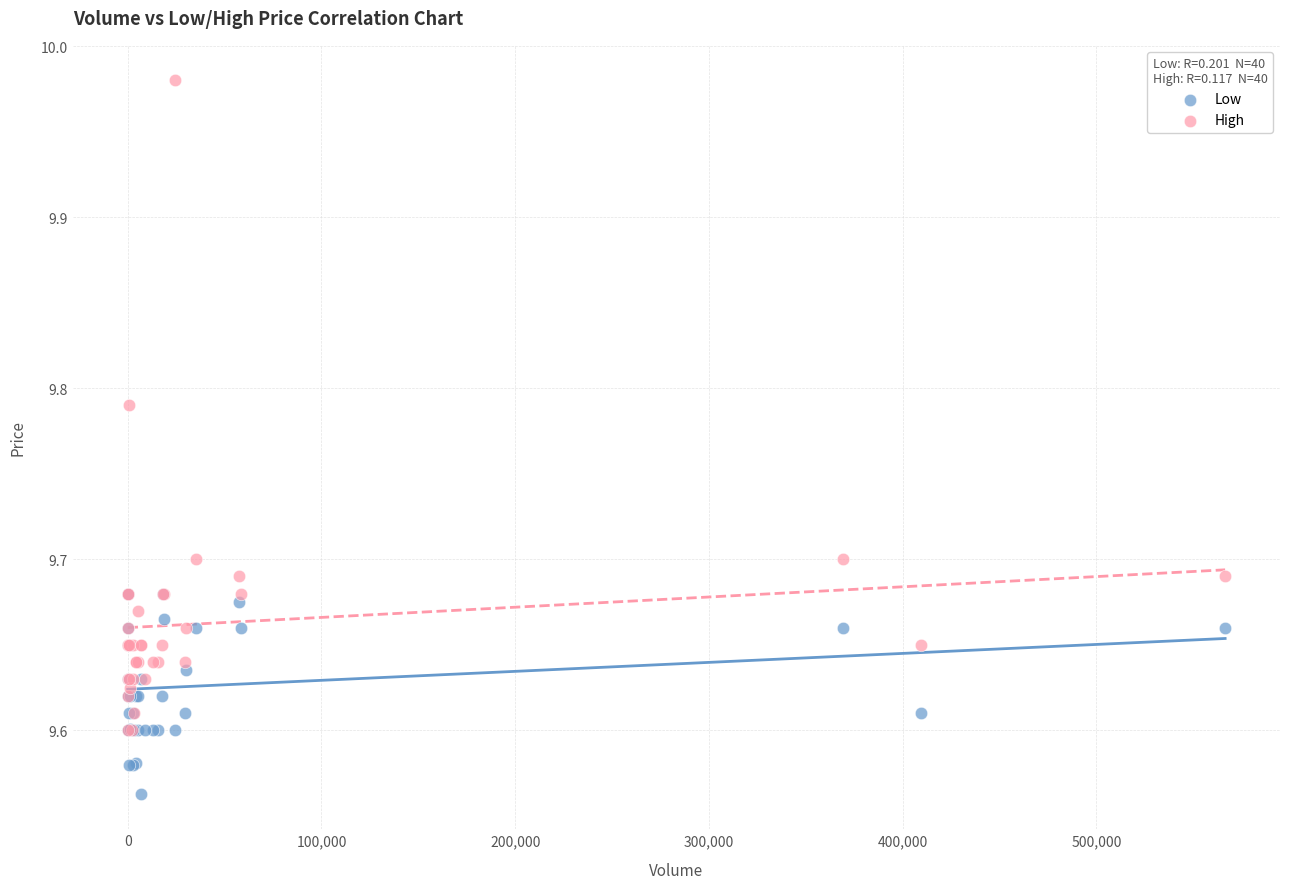

What are all the series names shown in the legend?

Low, High